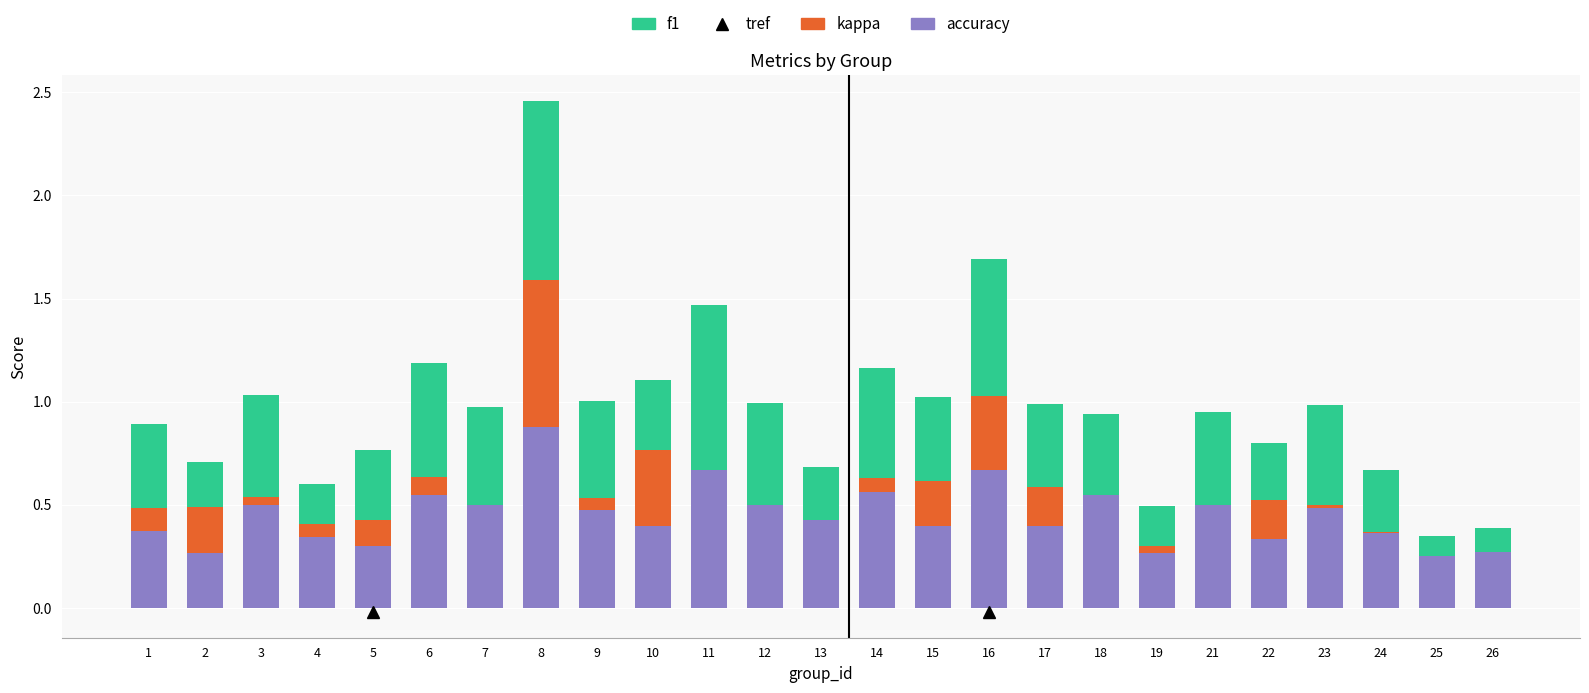

Is it true that accuracy equals 0.5 at 21?

True